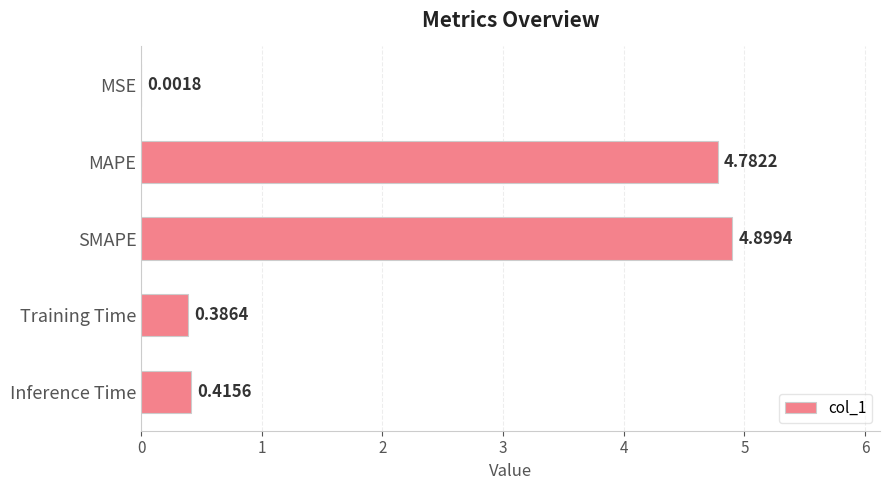

What is the sum of the values at SMAPE and MSE?

4.9